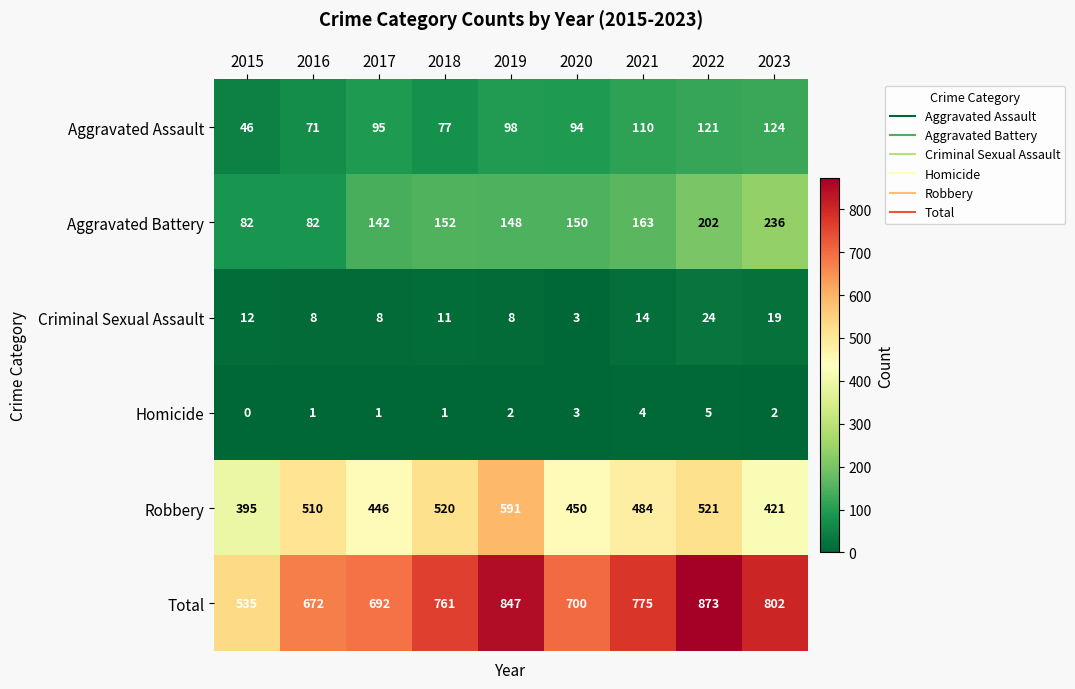

At which label does Criminal Sexual Assault first exceed 11?

2015